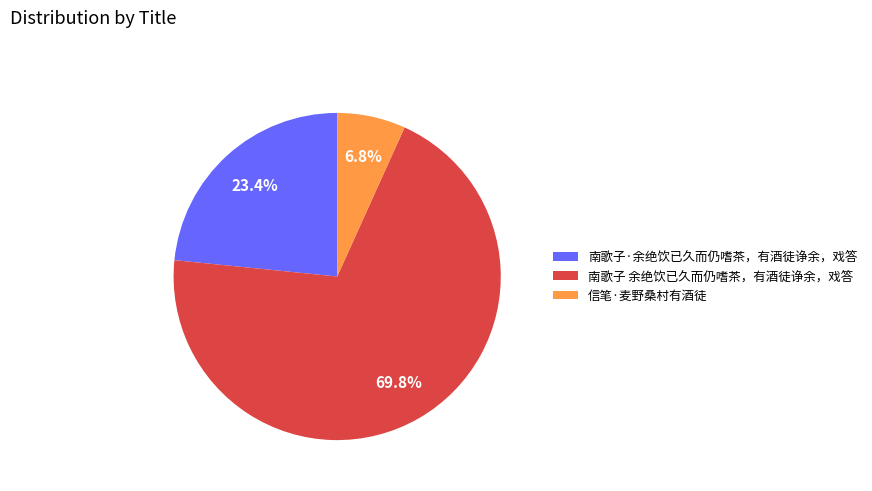

Rank the categories by value from highest to lowest.

南歌子 余绝饮已久而仍嗜茶，有酒徒诤余，戏答, 南歌子·余绝饮已久而仍嗜茶，有酒徒诤余，戏答, 信笔·麦野桑村有酒徒